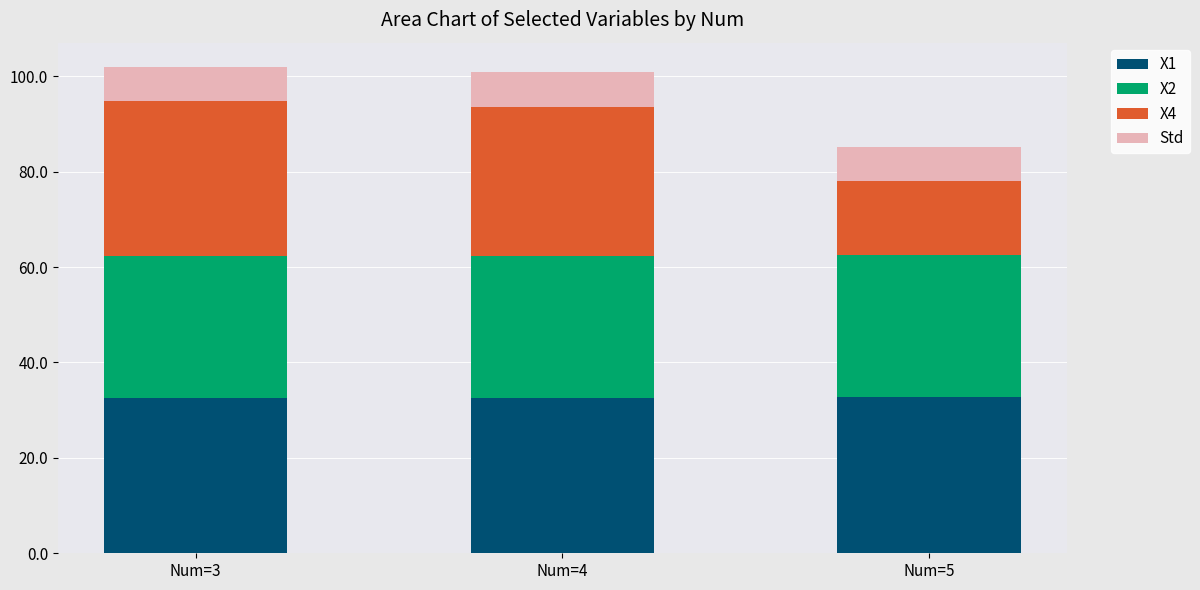

What is the maximum value for X1?

32.7